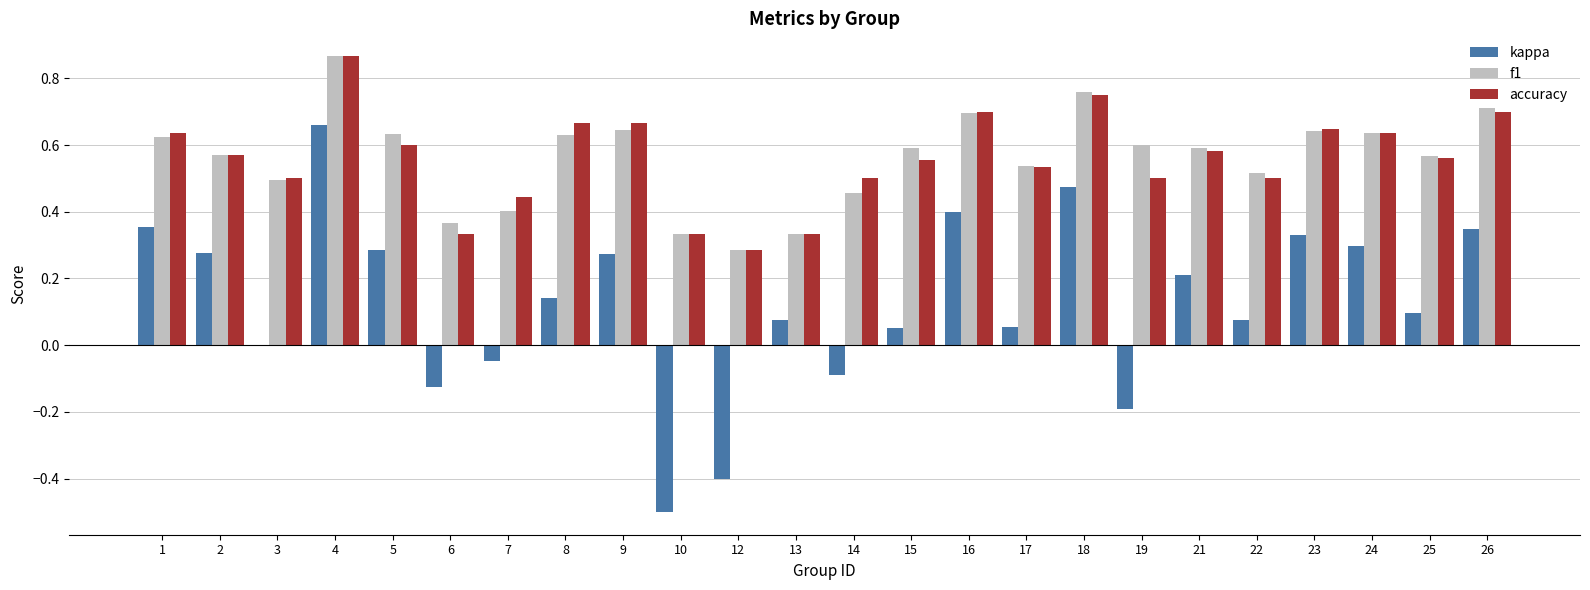

How many accuracy values are between 0 and 1?

24